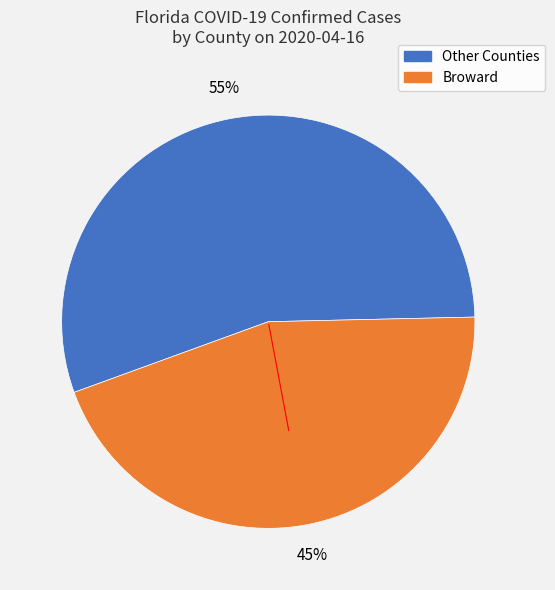

To the nearest percent, what is the difference between the largest and smallest slice percentages?

10%